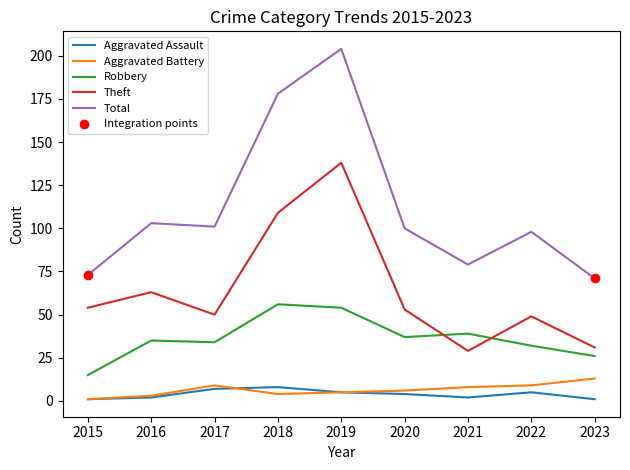

Which series has the largest range (max minus min)?

Total